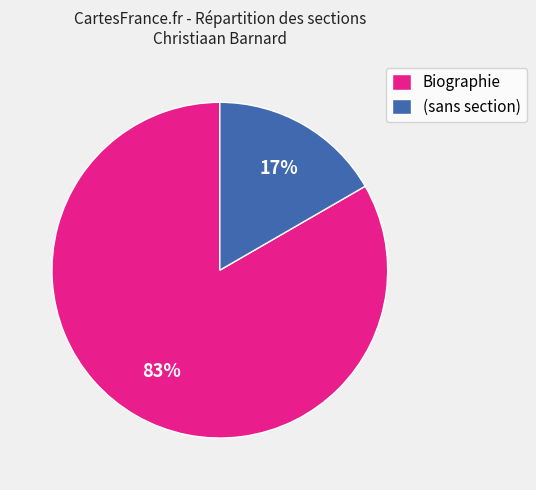

Is the sum of (sans section) and Biographie greater than half?

Yes